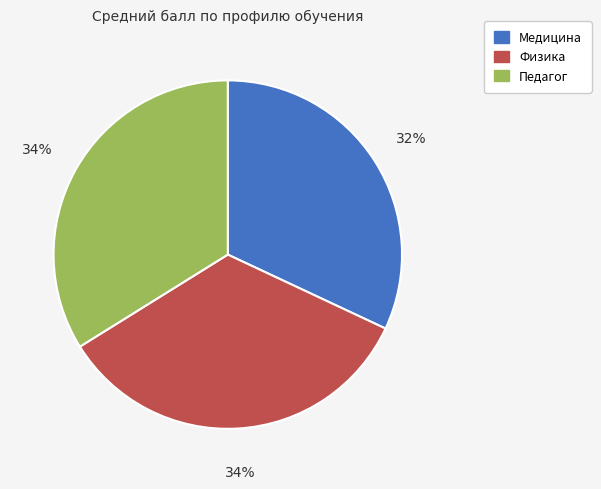

To the nearest percent, what is the difference between the largest and smallest slice percentages?

2%